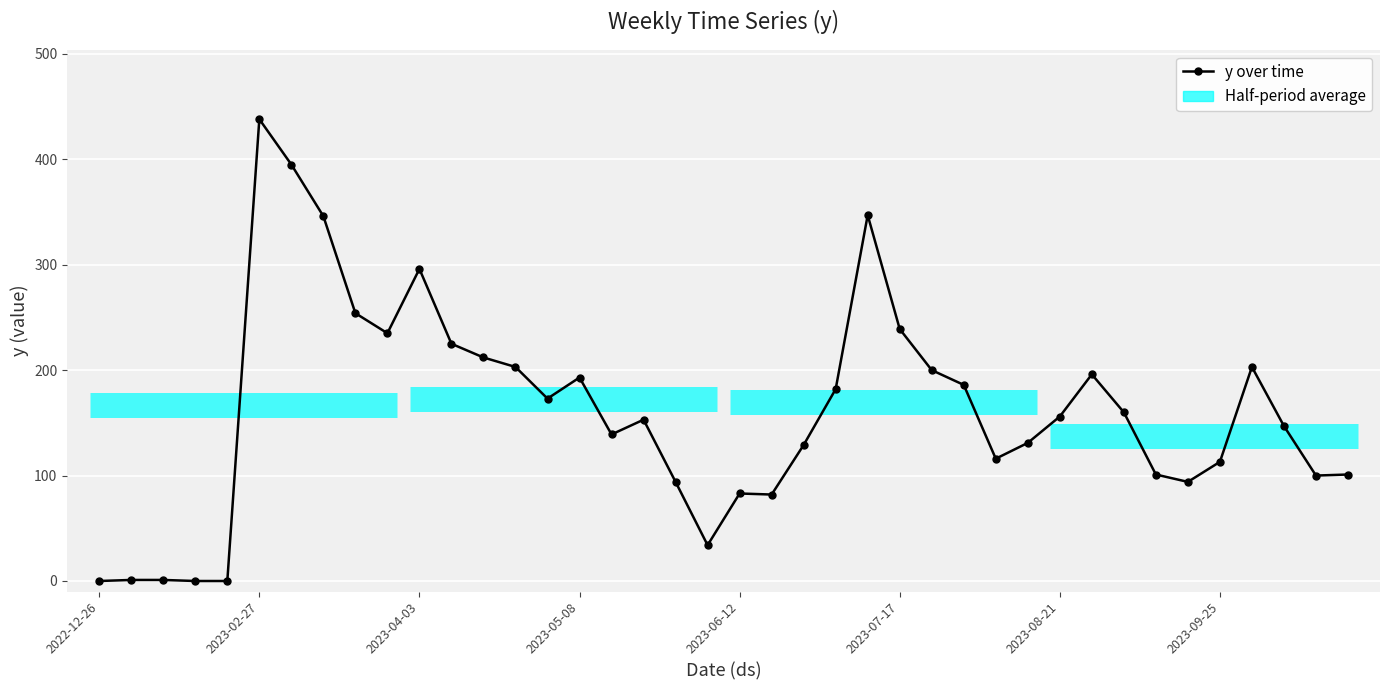

How many data points does each series have?

40